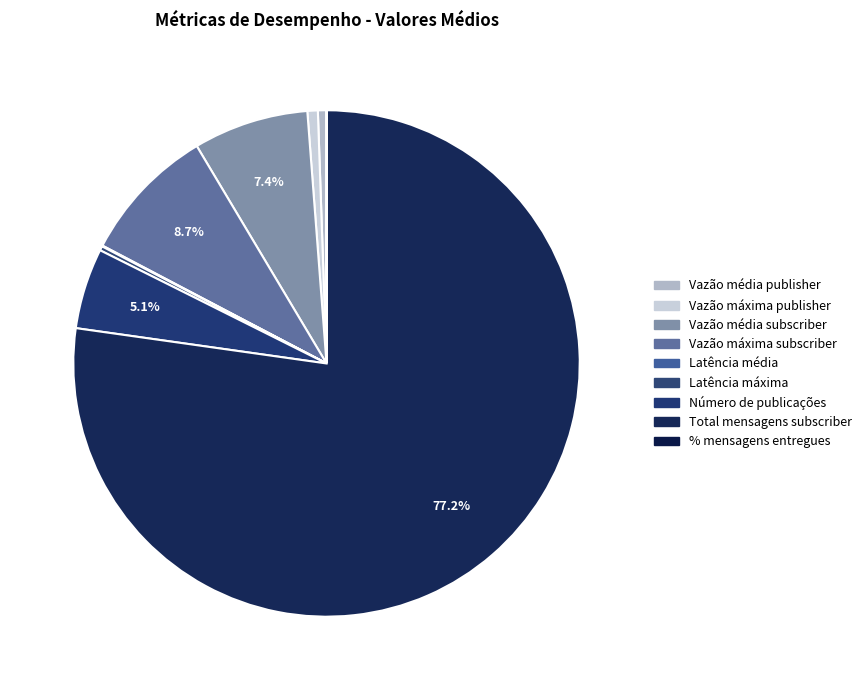

What is the largest slice in the pie chart?

Total mensagens subscriber